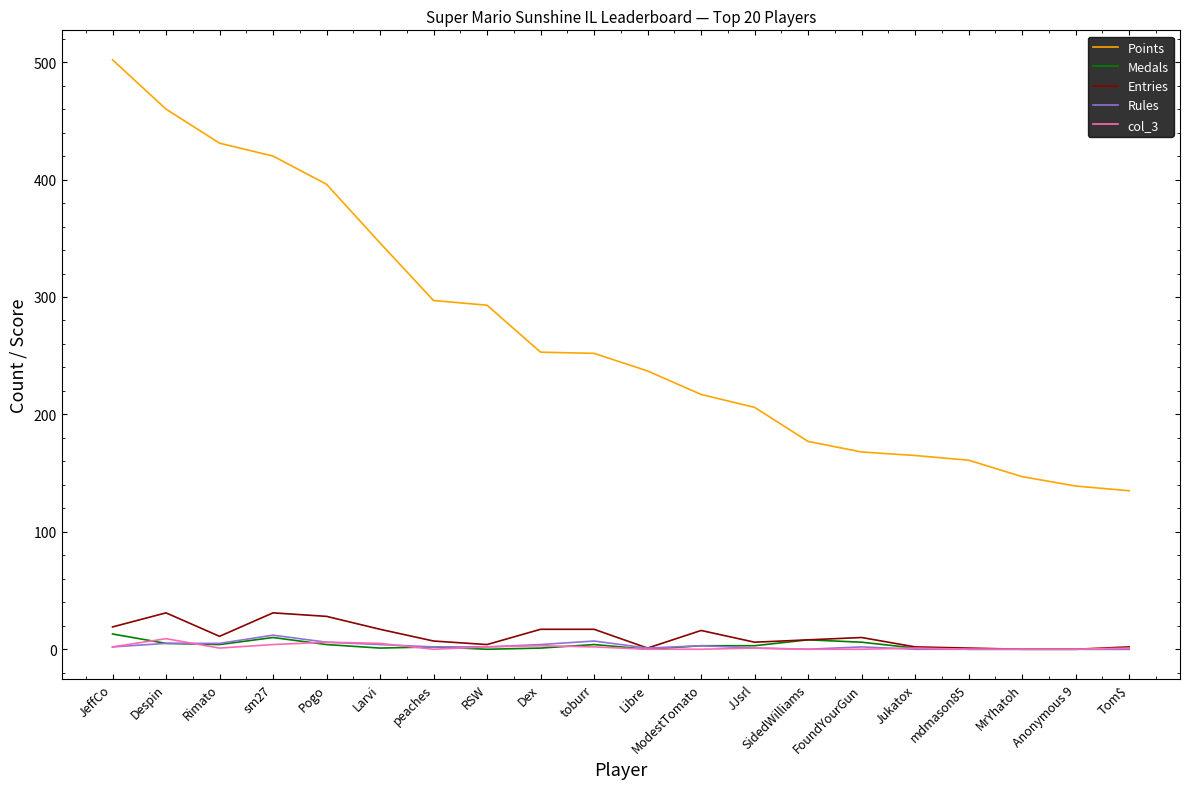

True or false: Entries and Points cross at least once.

False